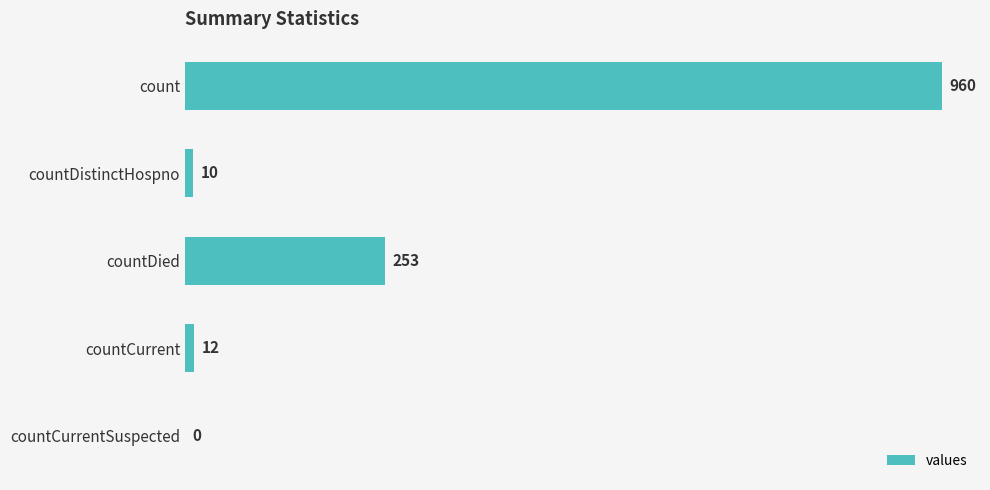

Between countCurrentSuspected and count, which is larger?

count